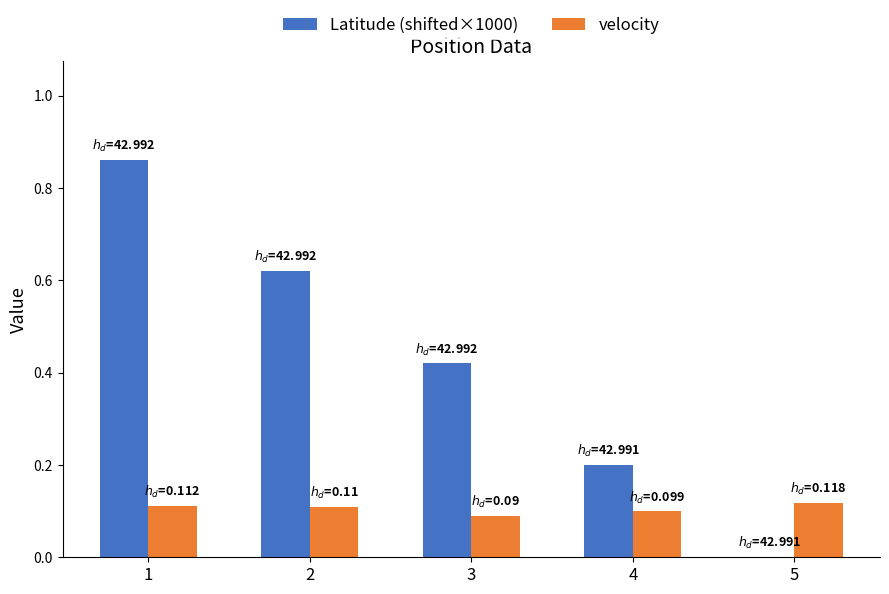

Is the value of Latitude (shifted×1000) at 3 greater than the value of velocity at 5?

Yes